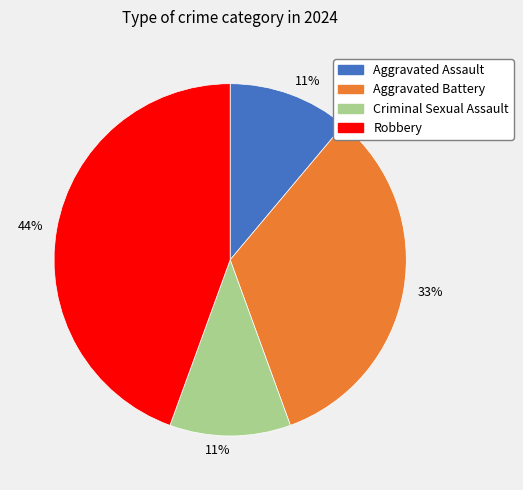

To the nearest percent, what is the average slice percentage?

25%